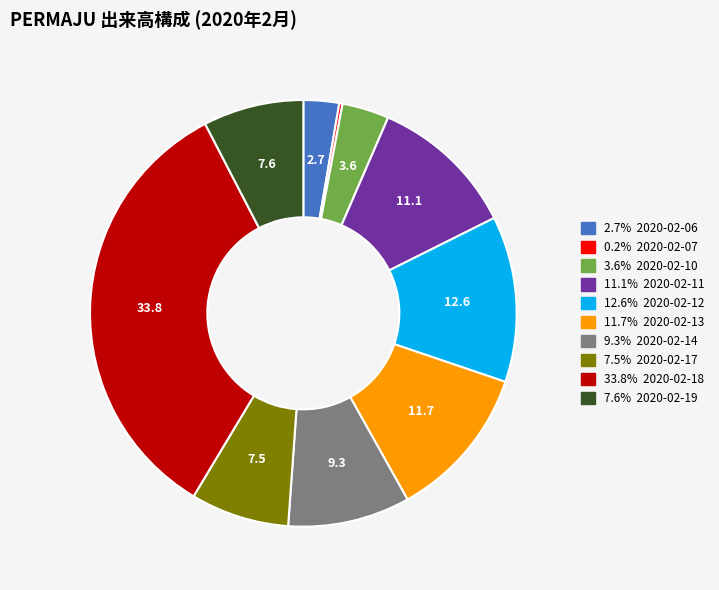

Is there a majority slice in this chart?

No